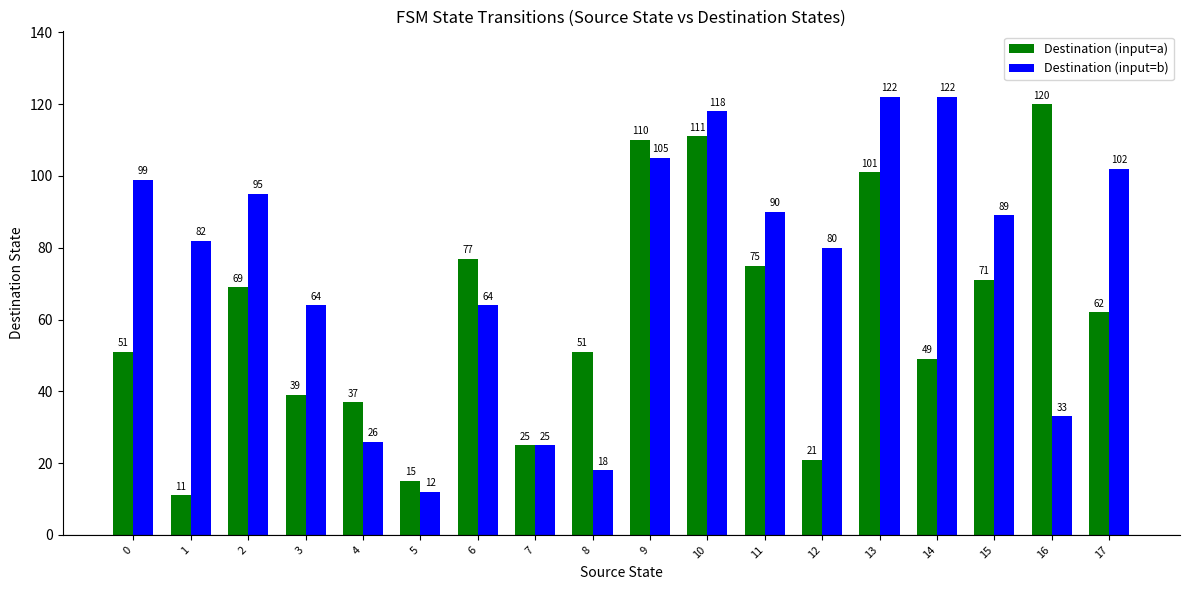

What are all the series names shown in the legend?

Destination (input=a), Destination (input=b)